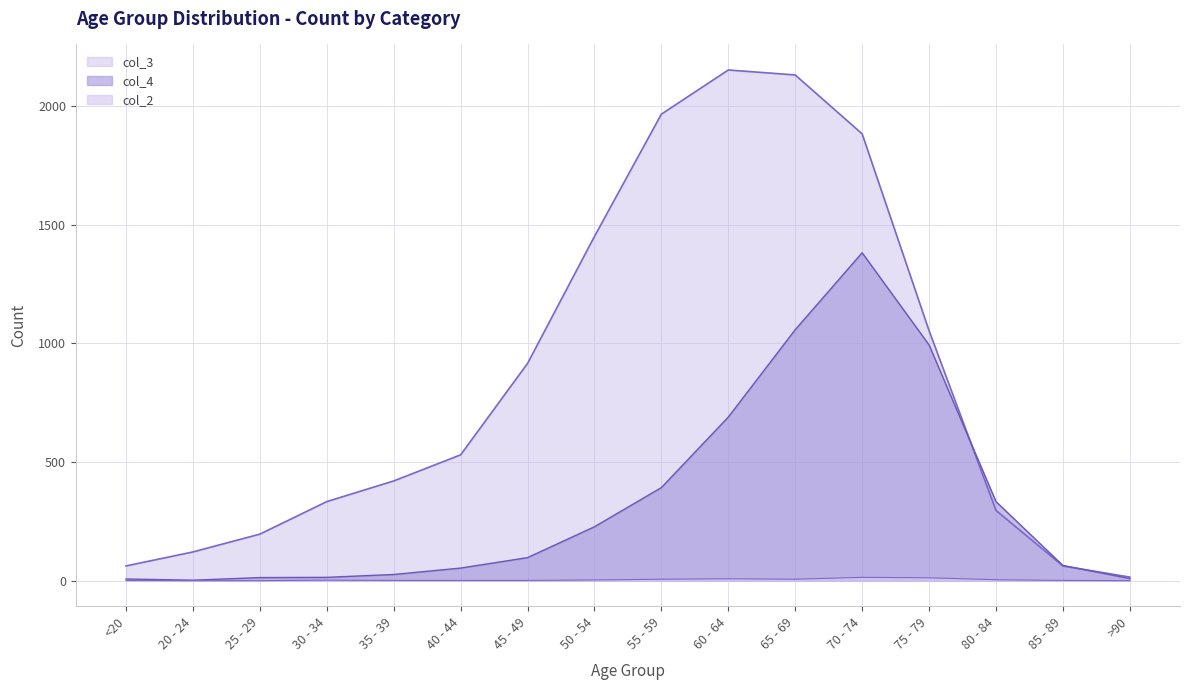

Which series has the largest total across all categories?

col_3